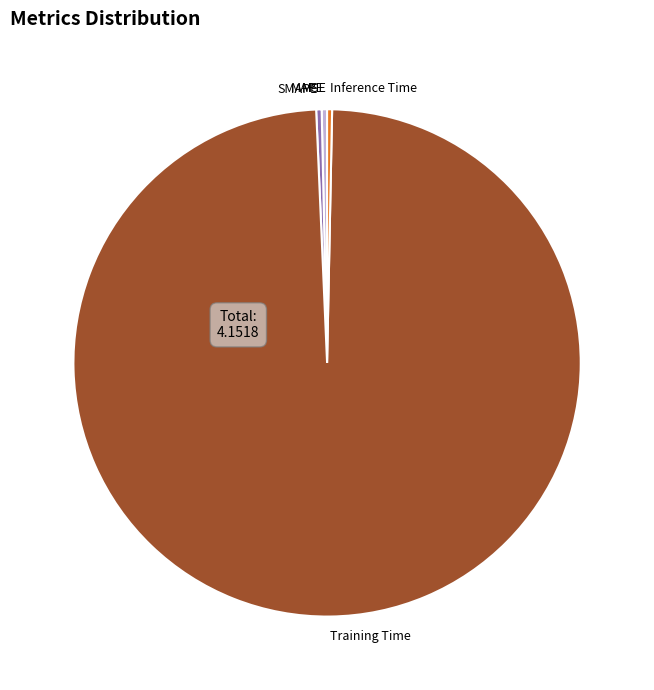

Is Training Time the majority of the pie?

Yes